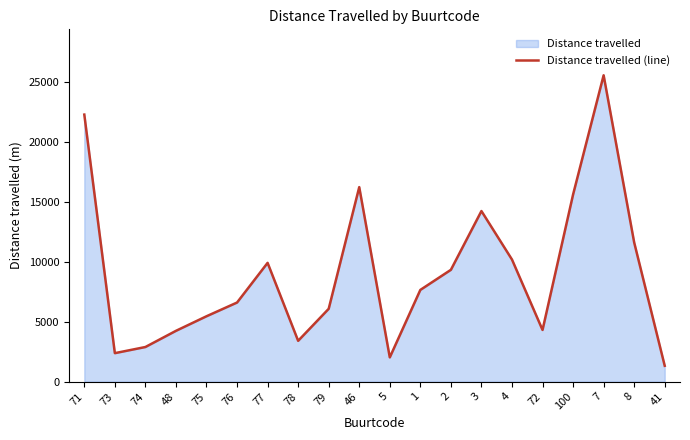

True or false: there are more than 0 points higher than both neighbors.

True